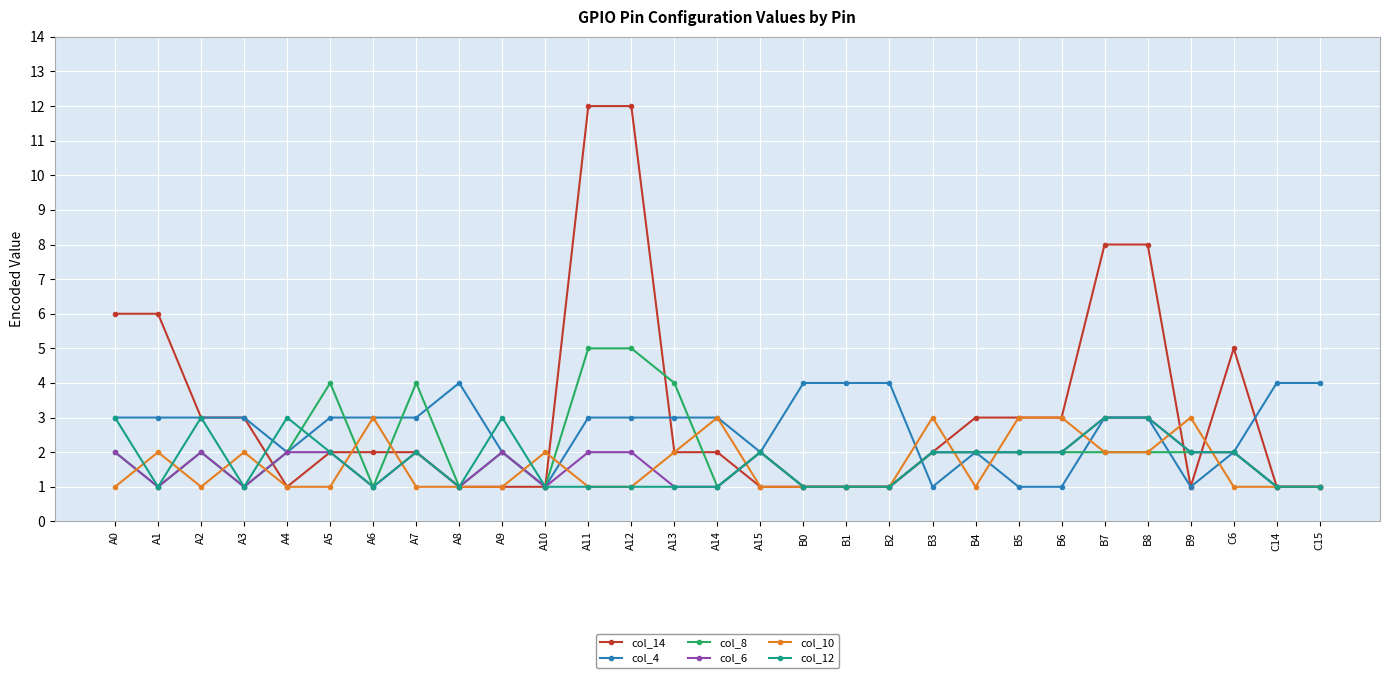

Which series has the largest range (max minus min)?

col_14